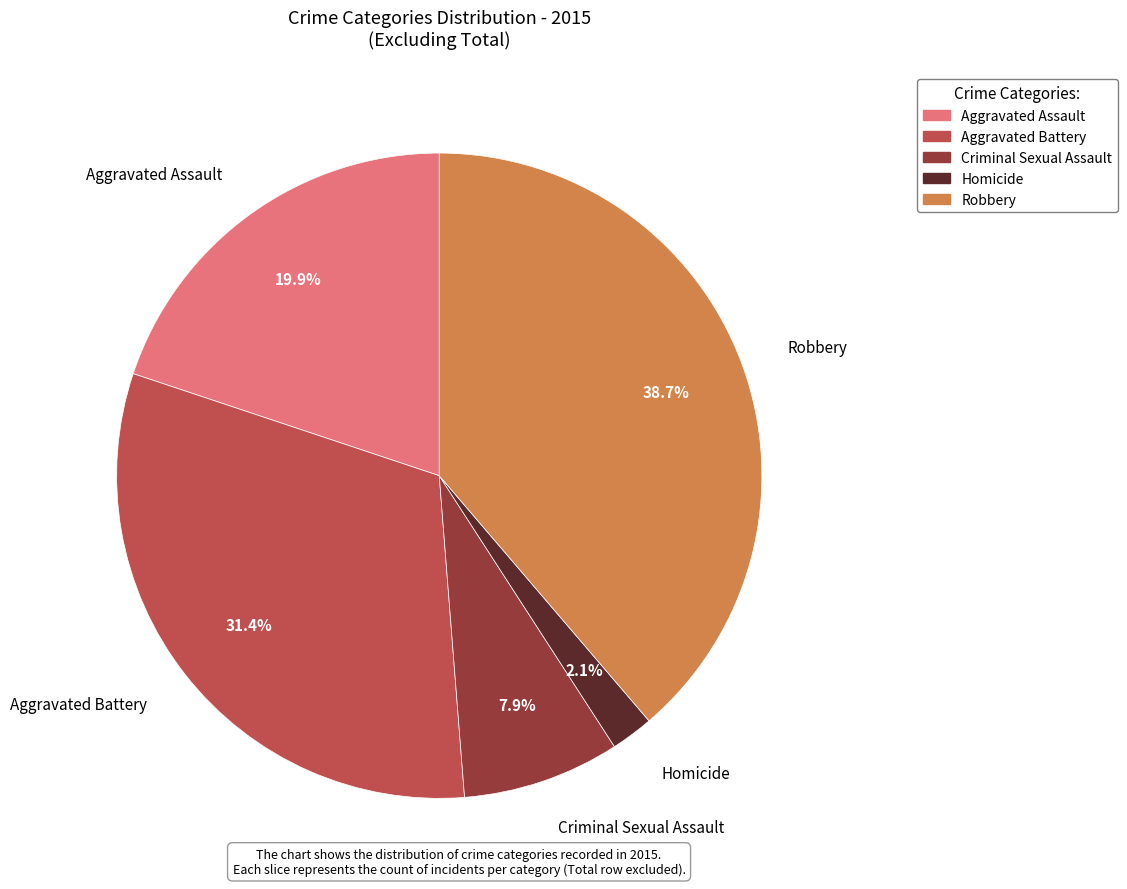

What percentage is the Criminal Sexual Assault slice, to the nearest percent?

8%